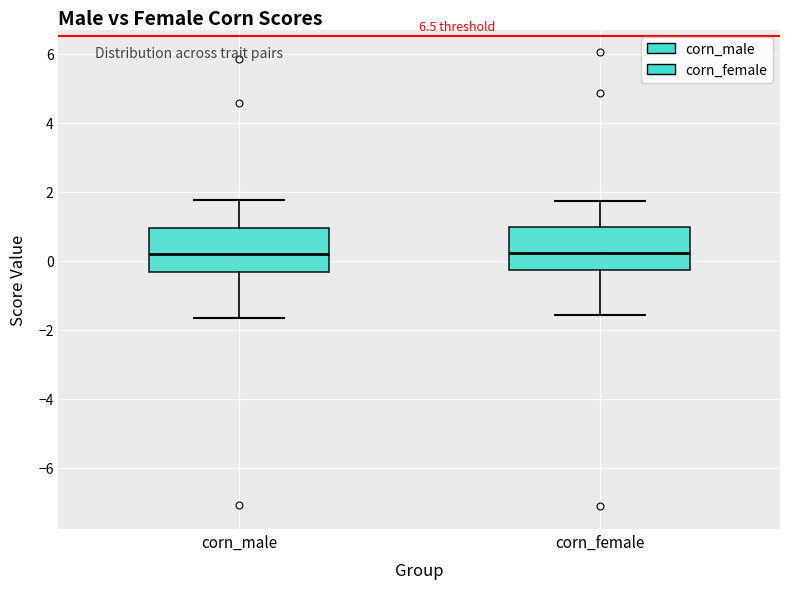

Reading left to right, transcribe this box plot: for each box, give where its median line is, the range the box spans, and where its two whiskers end, as read against the y-axis. The values are not printed on the chart, so give them approximately, as read against the axis.

corn_male: median 0.2, box -0.4 to 1.0, whiskers -1.6 to 1.8
corn_female: median 0.2, box -0.2 to 1.0, whiskers -1.6 to 1.8